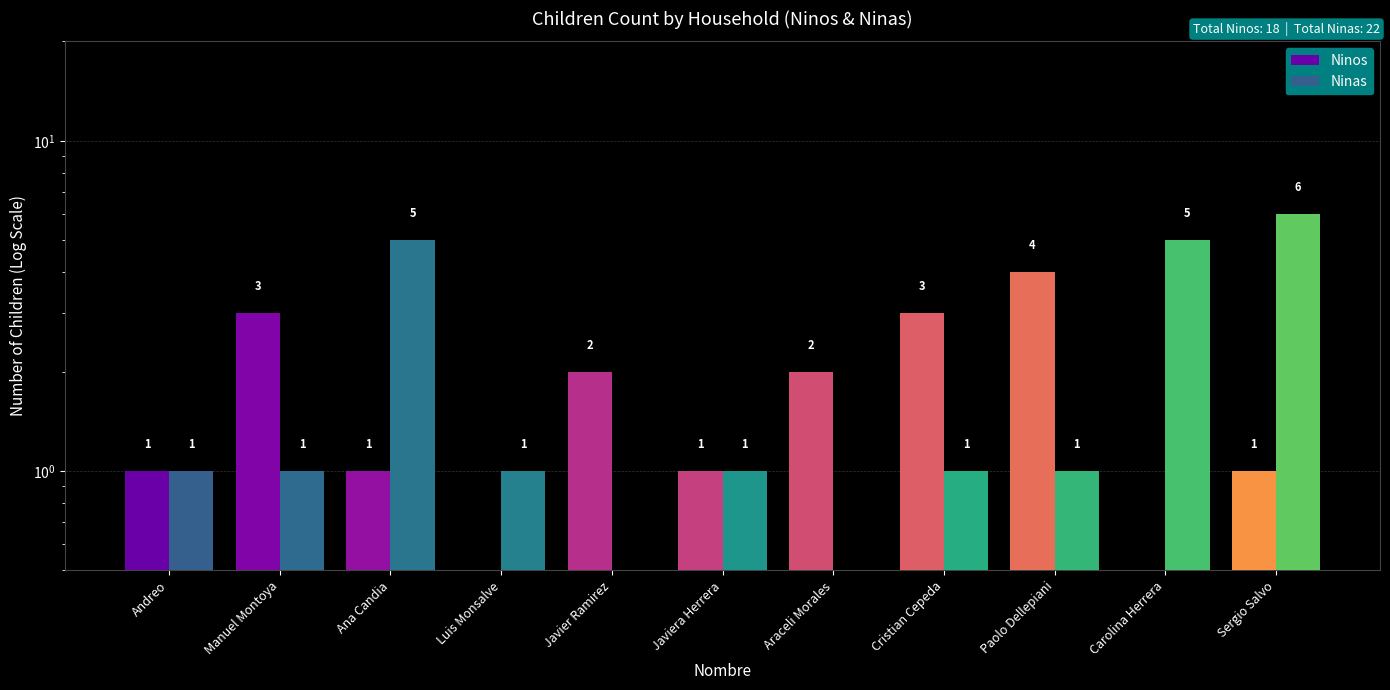

Between Ana Candia and Andreo, which is larger?

Ana Candia